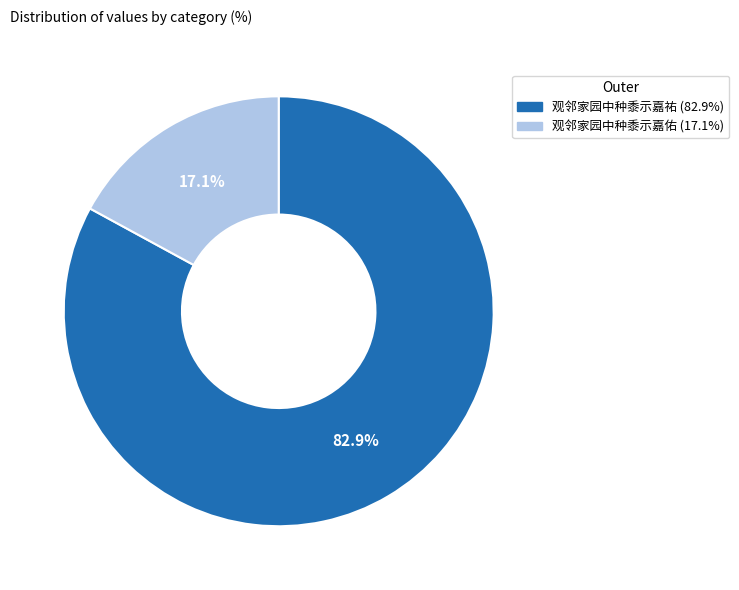

To the nearest percent, what is the difference between the largest and smallest slice percentages?

66%